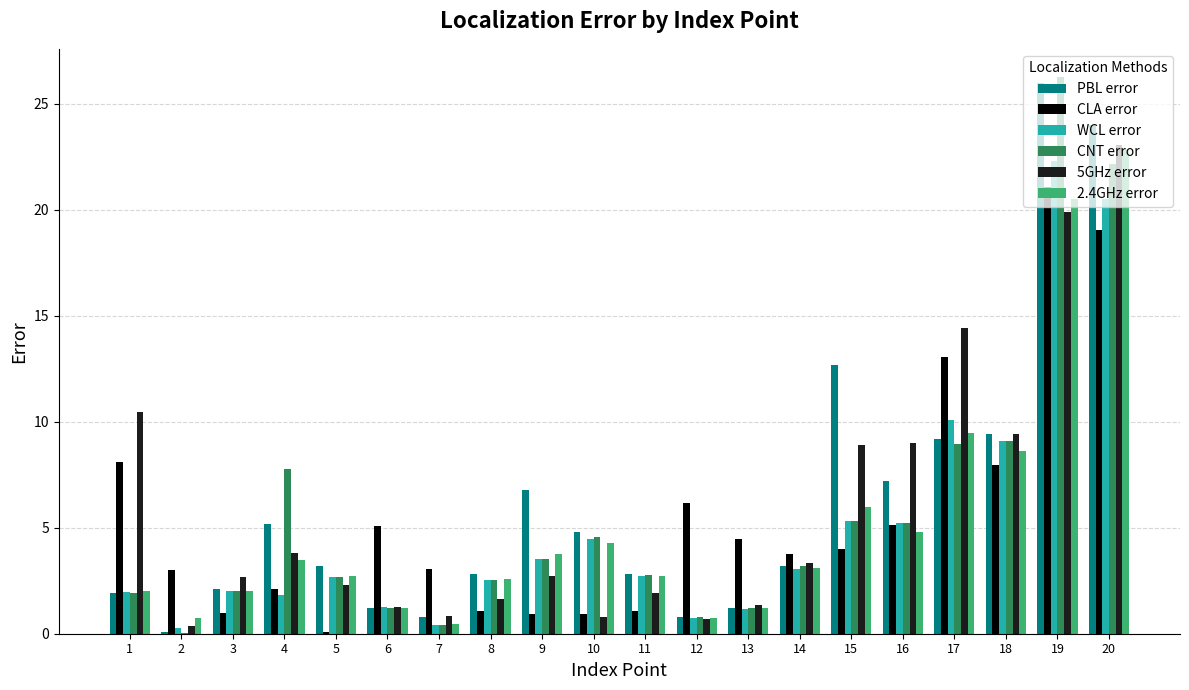

Which label corresponds to the largest value in the chart?

19